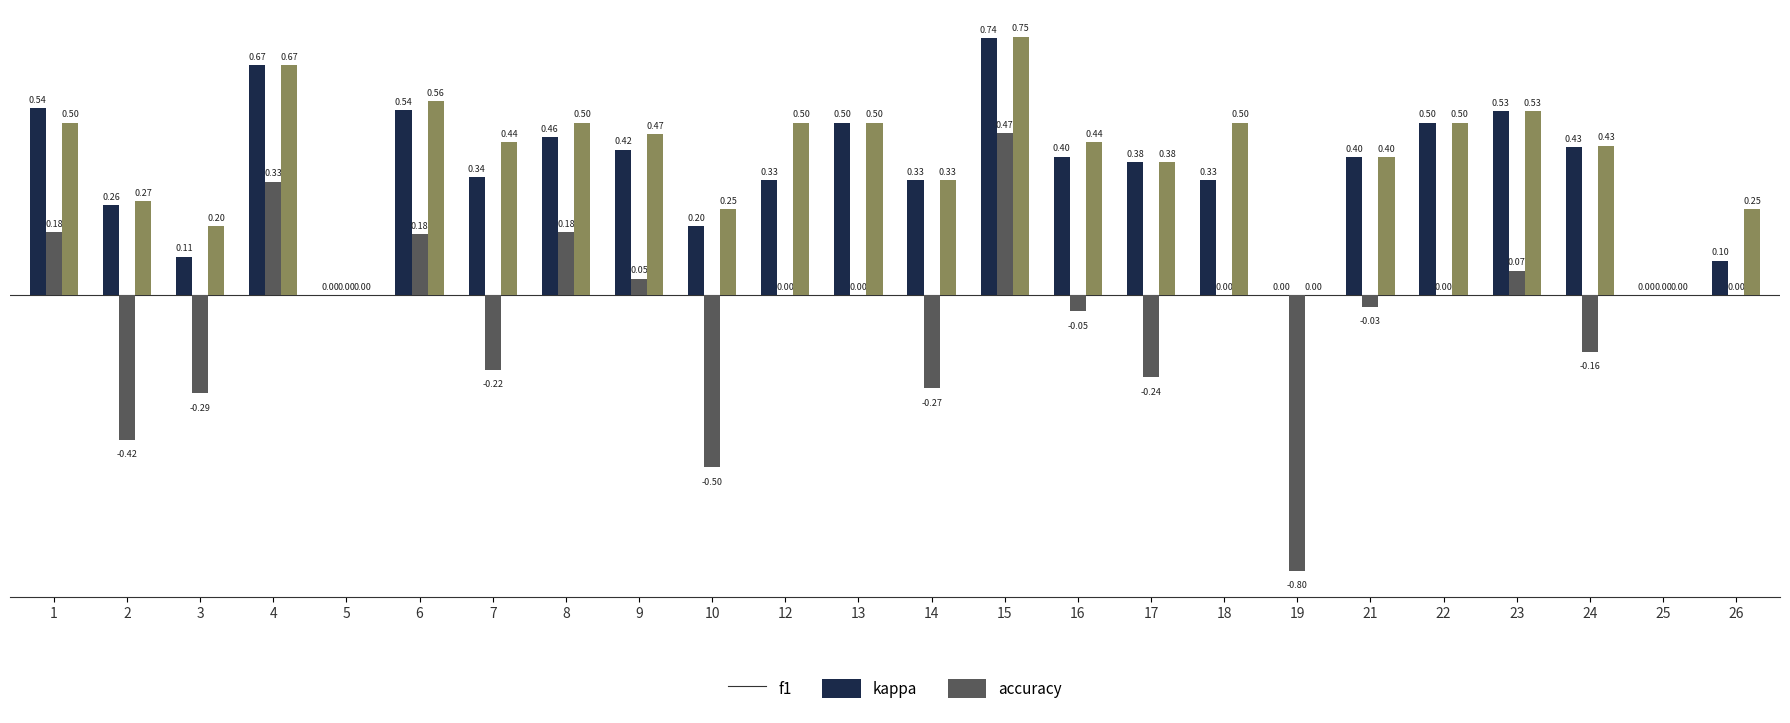

At which label does kappa first exceed 0?

1